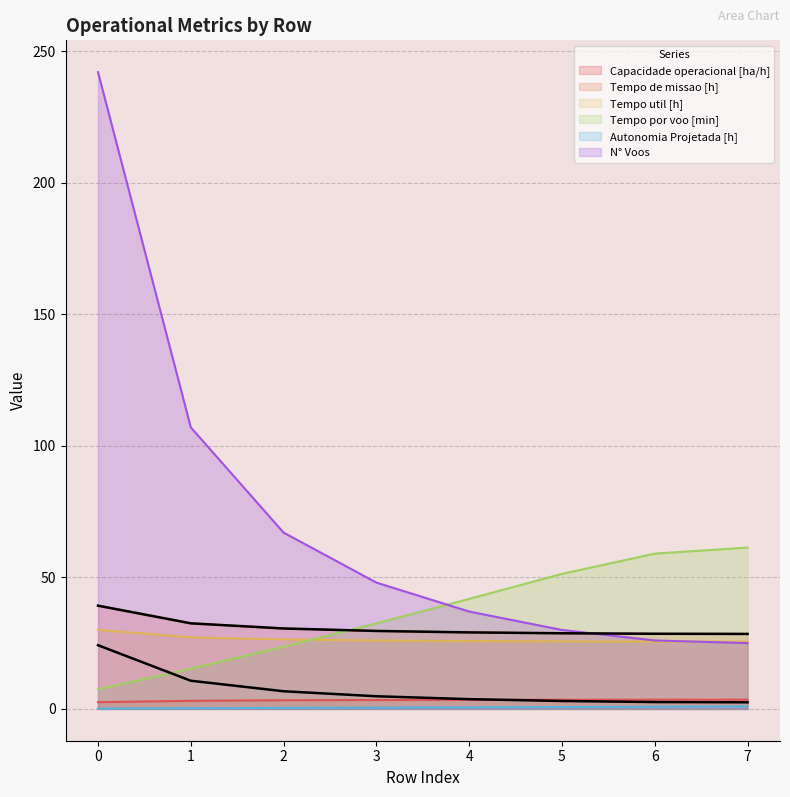

Is the value of Autonomia Projetada [h] at 4 greater than the value of N° Voos at 1?

No